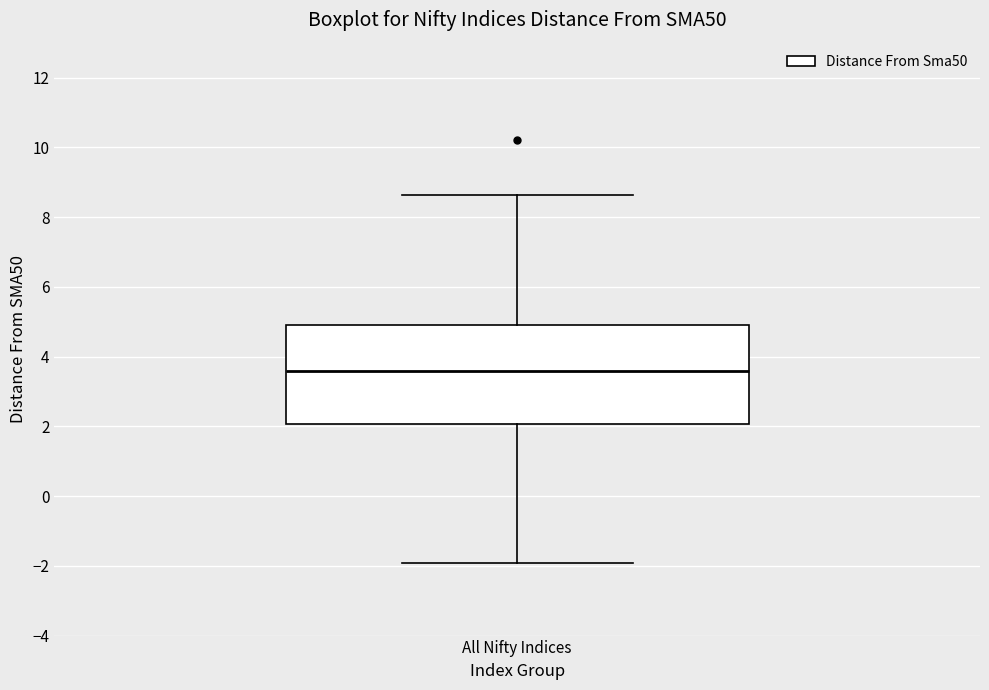

Transcribe this box plot: give where the median line is, the range the box spans, and where the two whiskers end, as read against the y-axis. The values are not printed on the chart, so give them approximately, as read against the axis.

median 3.6, box 2.0 to 5.0, whiskers -2.0 to 8.6